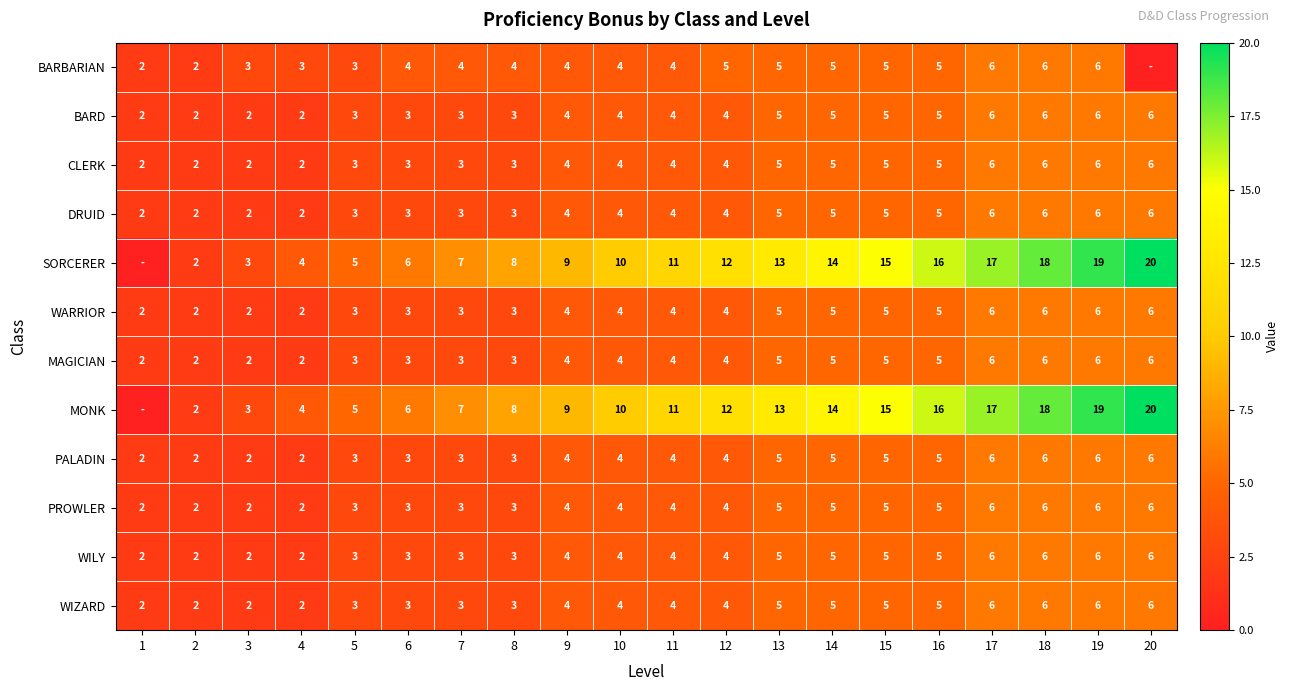

The value of MAGICIAN at 9 is 6. True or false?

False